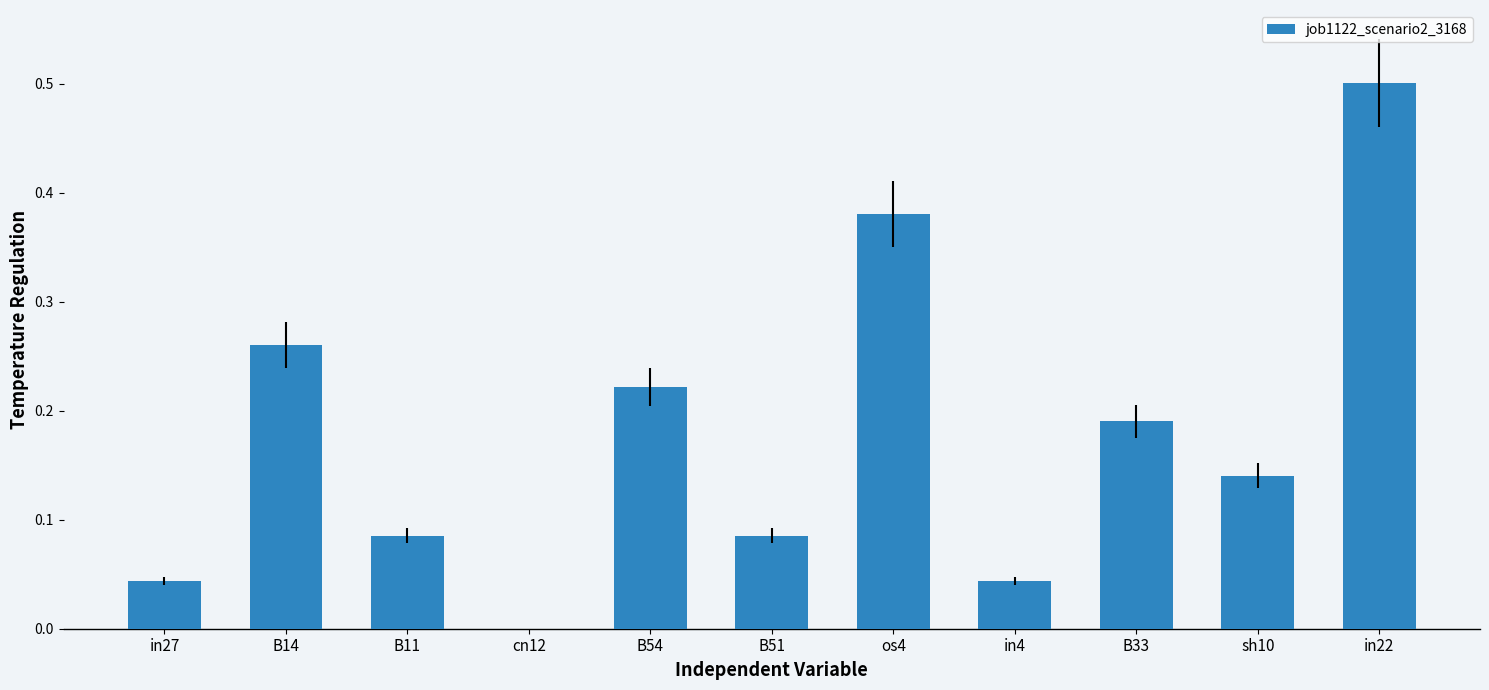

What is the sum of all values?

2.0